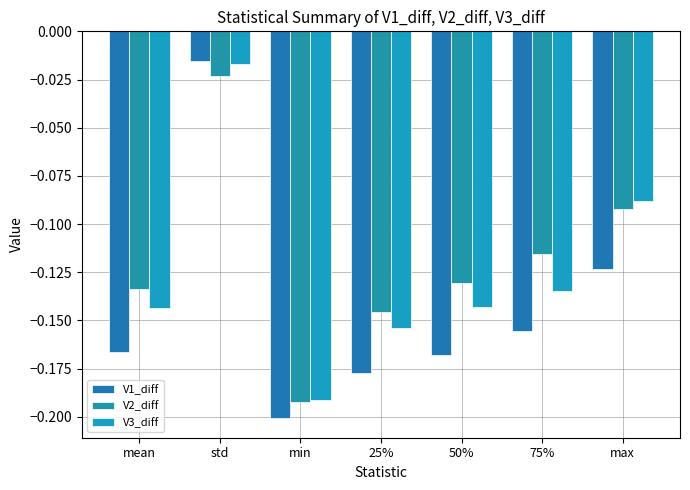

Between std and max, which series saw the biggest shift?

V1_diff